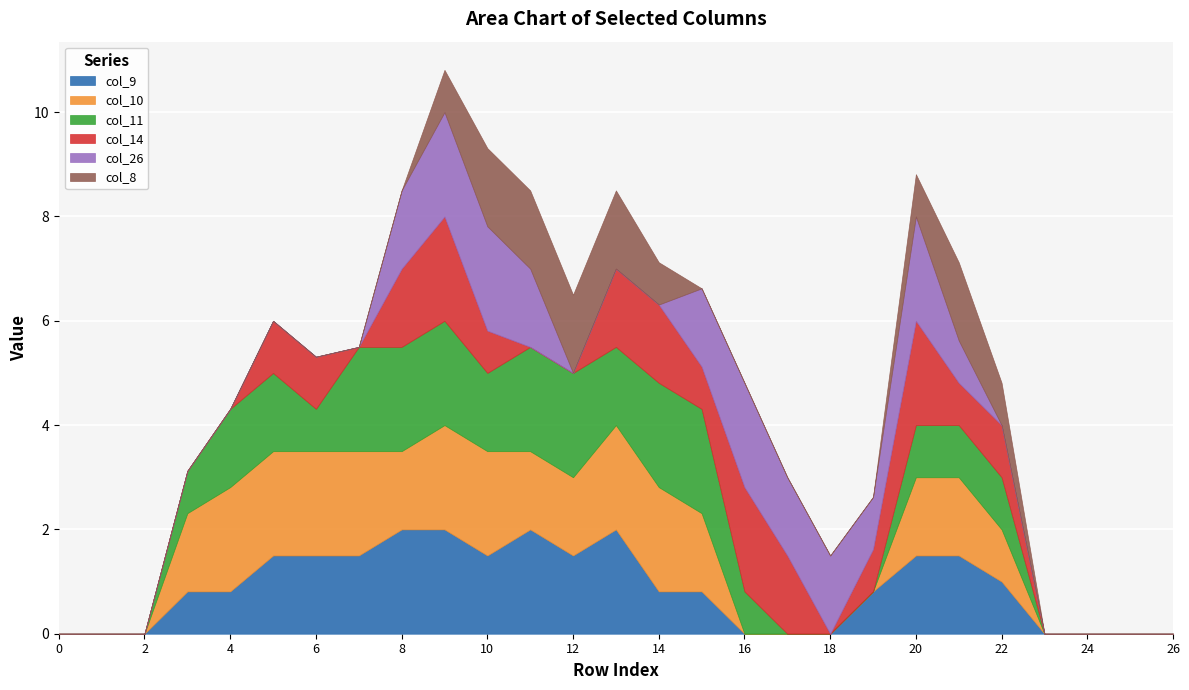

Rank the series by their maximum value, from lowest to highest.

col_8, col_9, col_10, col_11, col_14, col_26